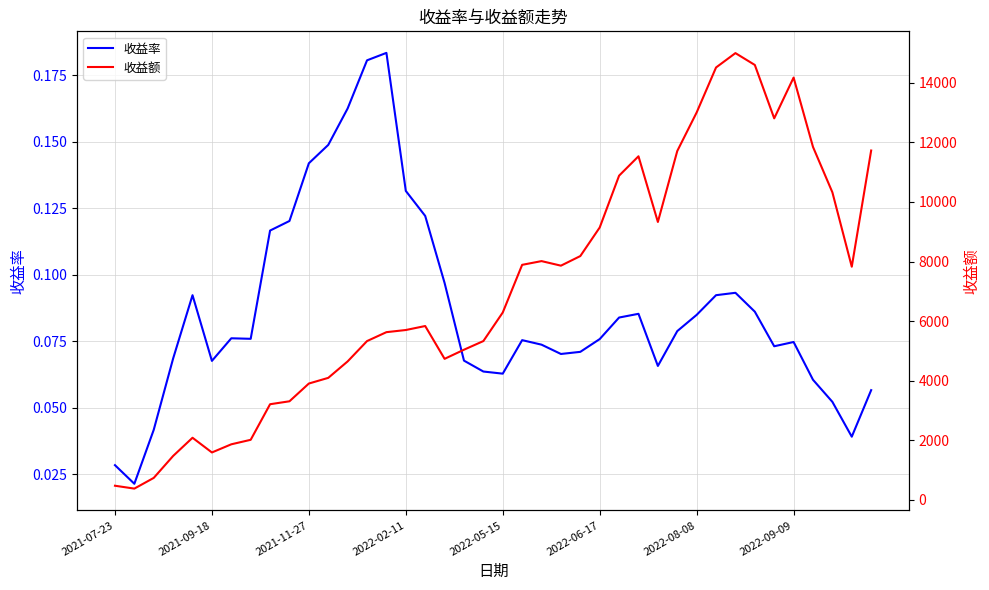

Between 2022-06-17 and 36, which series saw the biggest shift?

收益额